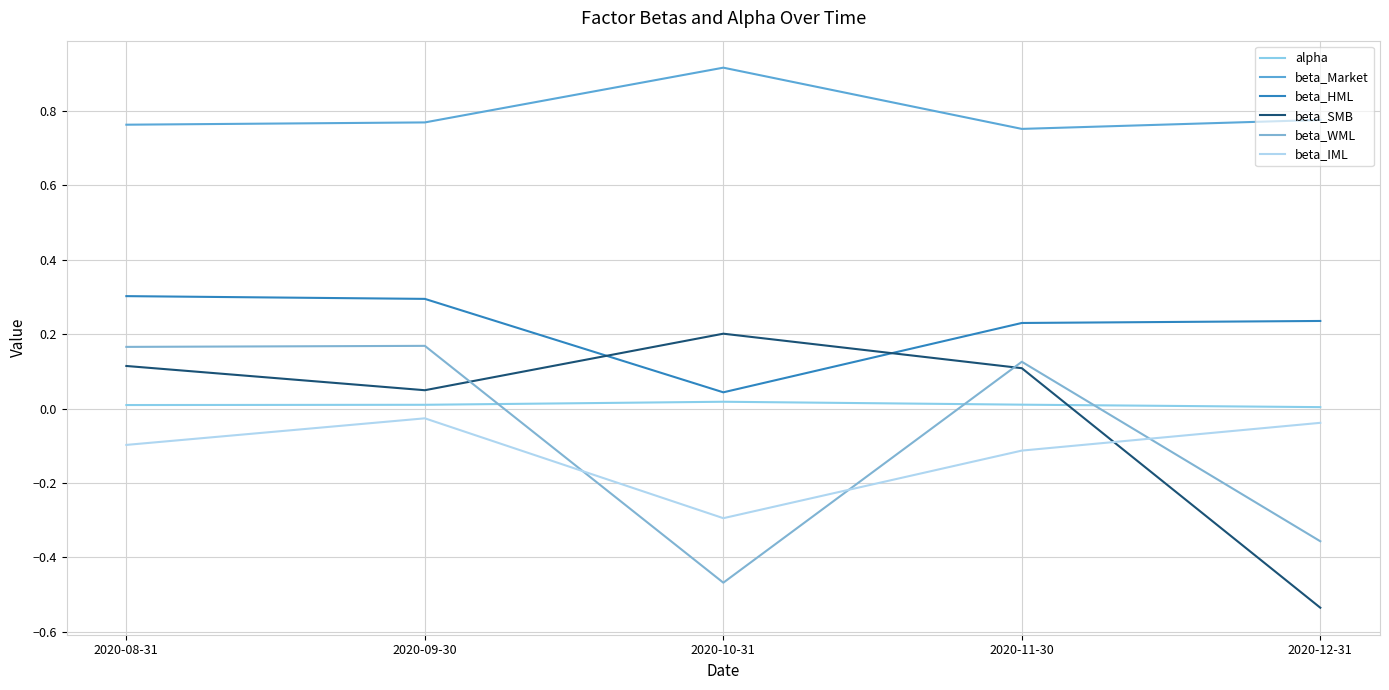

Reading right to left, extract all data points from this chart.

alpha: 0.0	0.0	0.0	0.0	0.0
beta_Market: 0.8	0.8	0.9	0.8	0.8
beta_HML: 0.2	0.2	0.0	0.3	0.3
beta_SMB: -0.5	0.1	0.2	0.0	0.1
beta_WML: -0.4	0.1	-0.5	0.2	0.2
beta_IML: -0.0	-0.1	-0.3	-0.0	-0.1